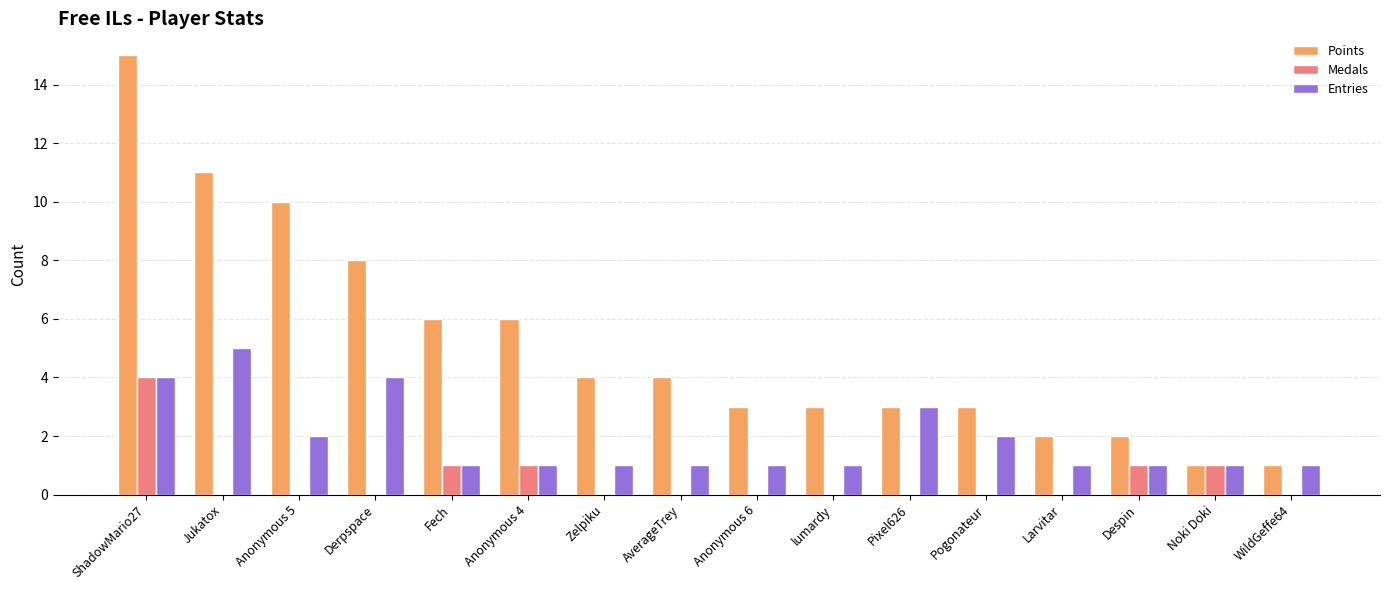

What is the highest value of the Medals series?

4